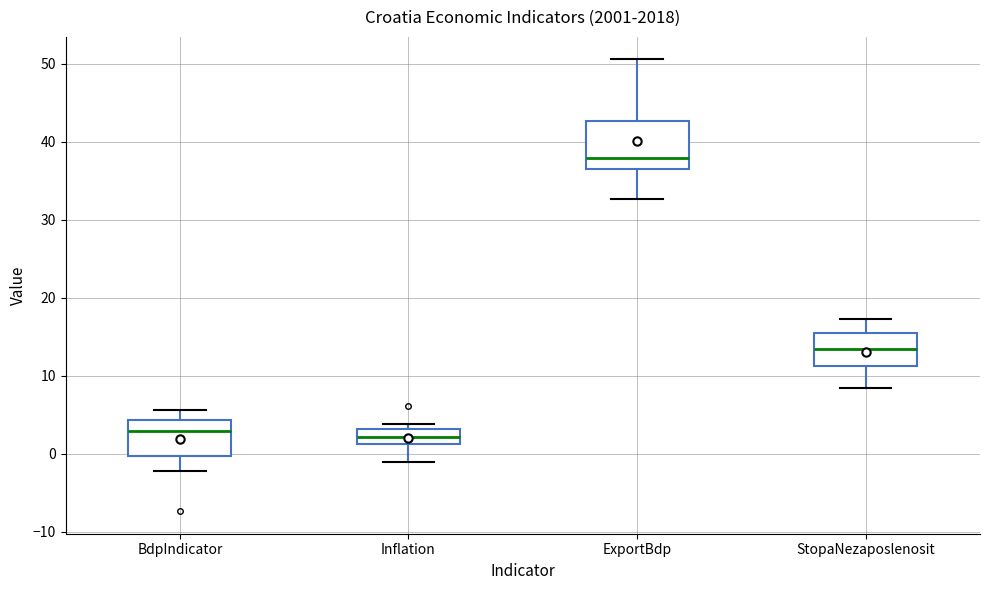

Where is the lower edge of the box for StopaNezaposlenosit on the y-axis? The values are not printed on the chart, so give them approximately, as read against the axis.

11